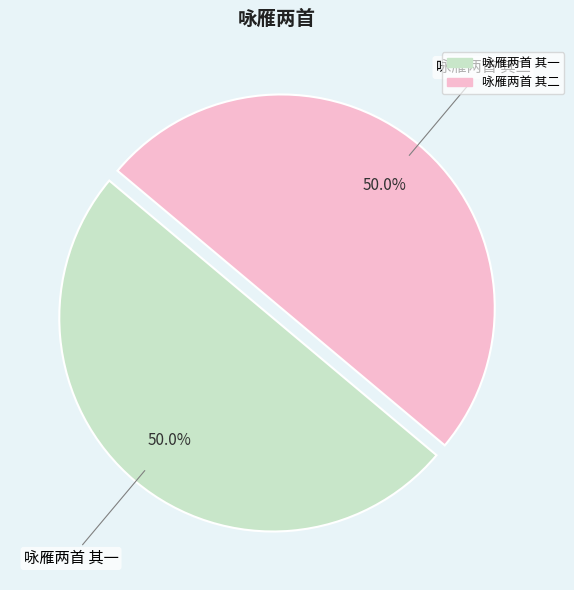

Is it true that 咏雁两首 其一 is 35% of the pie?

False